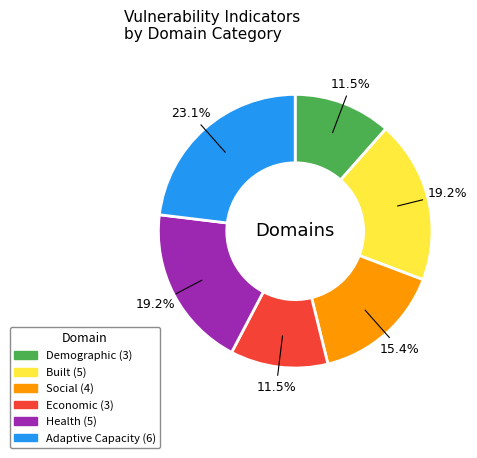

What portion of the pie excludes Health?

80.8%